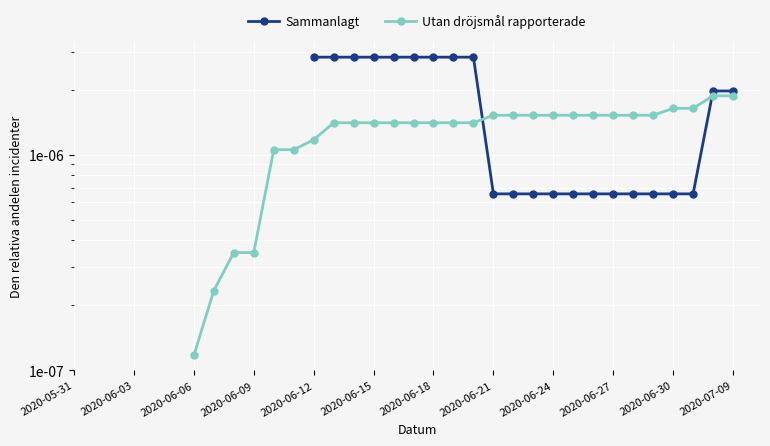

How many times do Utan dröjsmål rapporterade and Sammanlagt cross each other?

2